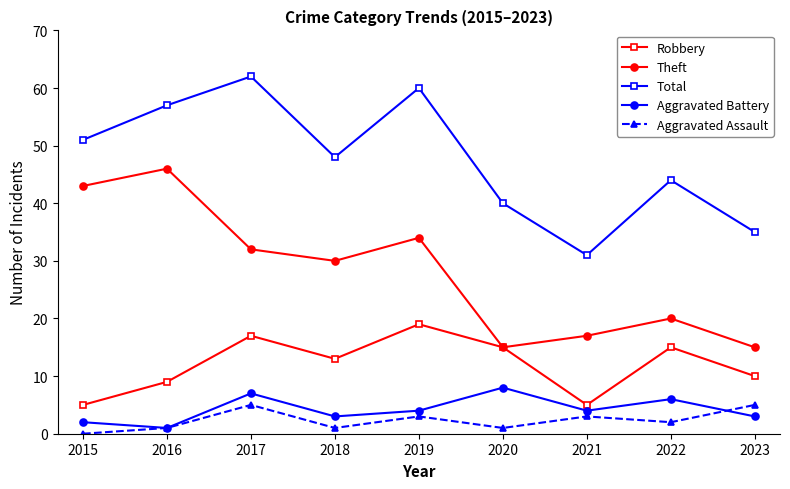

True or false: Aggravated Assault has more than 0 points higher than both neighbors.

True